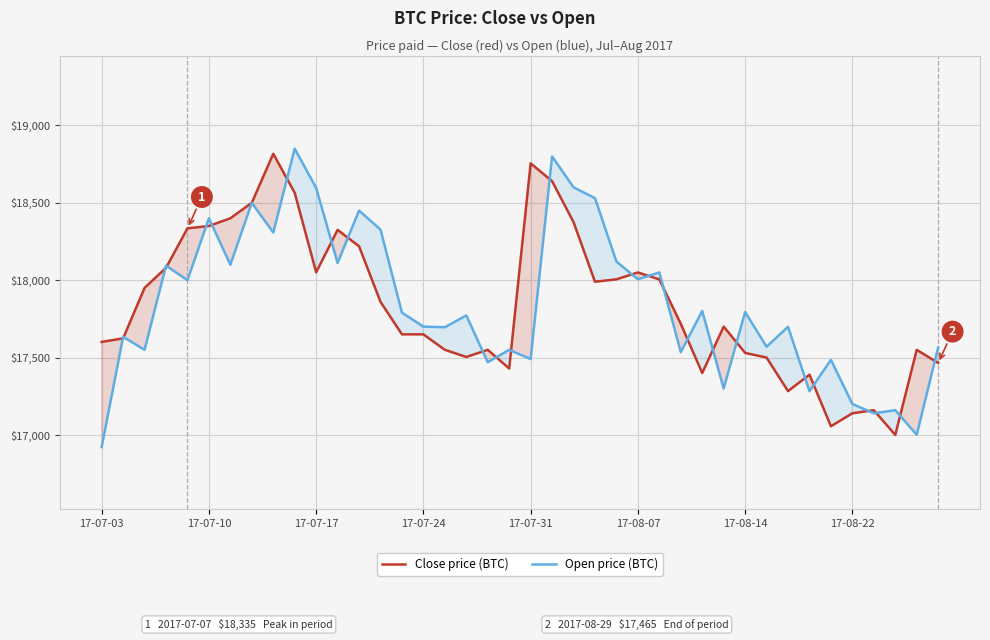

What is the minimum value shown in the chart?

16921.8